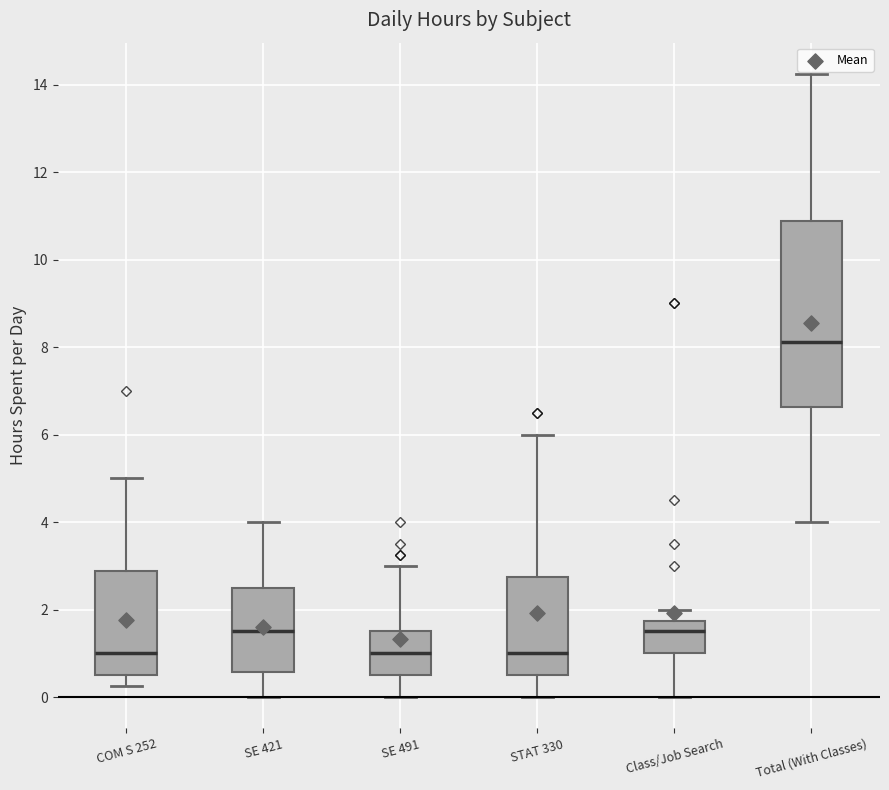

Reading left to right, read every box against the y-axis: the position of its median line, the range the box covers, and the ends of its whiskers. The values are not printed on the chart, so give them approximately, as read against the axis.

COM S 252: median 1.0, box 0.6 to 2.8, whiskers 0.2 to 5.0
SE 421: median 1.6, box 0.6 to 2.6, whiskers 0.0 to 4.0
SE 491: median 1.0, box 0.6 to 1.6, whiskers 0.0 to 3.0
STAT 330: median 1.0, box 0.6 to 2.8, whiskers 0.0 to 6.0
Class/Job Search: median 1.6, box 1.0 to 1.8, whiskers 0.0 to 2.0
Total (With Classes): median 8.2, box 6.6 to 10.8, whiskers 4.0 to 14.2